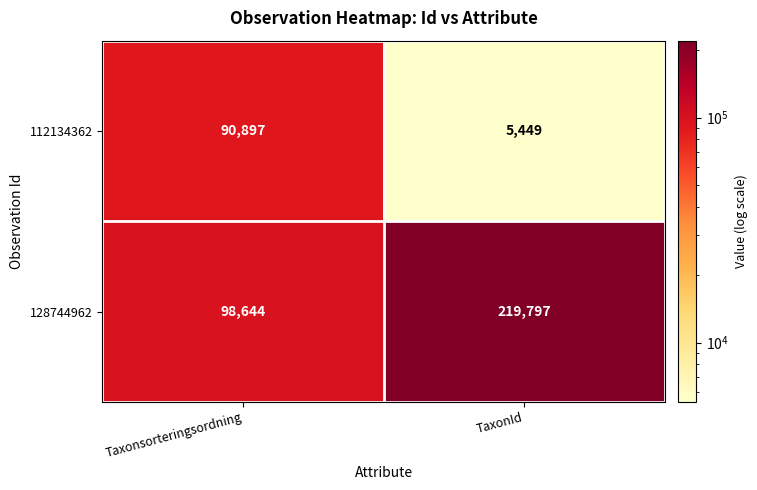

At which category does the chart reach its peak across all series?

TaxonId